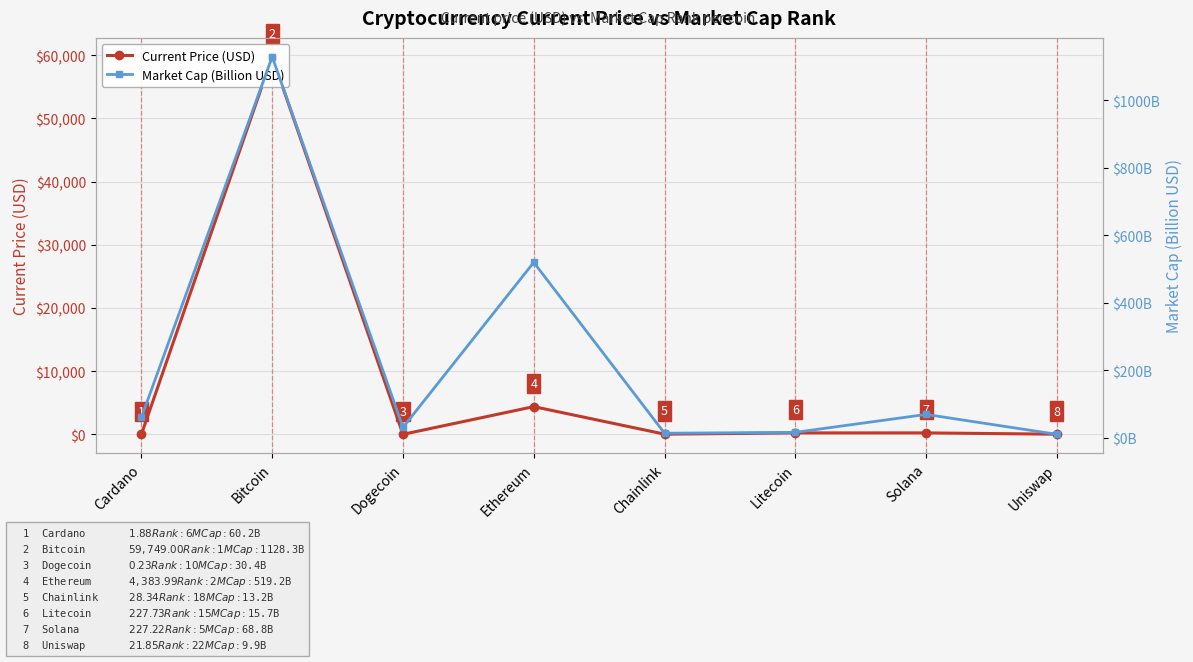

What is the difference between the maximum and second lowest values in the Current Price (USD) series?

59747.1